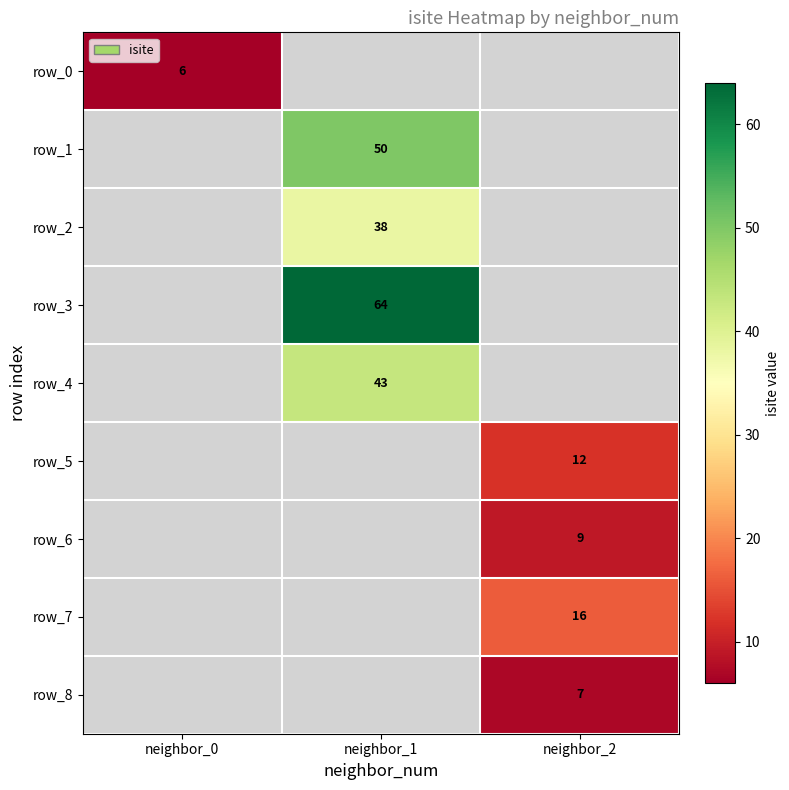

What is the smallest value displayed?

6.0